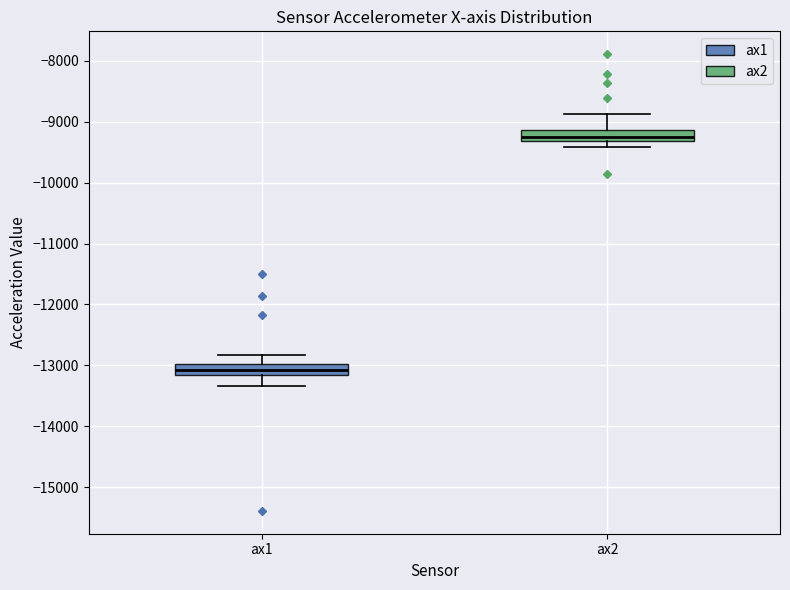

Reading left to right, read every box against the y-axis: the position of its median line, the range the box covers, and the ends of its whiskers. The values are not printed on the chart, so give them approximately, as read against the axis.

ax1: median -13100, box -13200 to -13000, whiskers -13300 to -12800
ax2: median -9300 (inside the box), box -9300 to -9100, whiskers -9400 to -8900